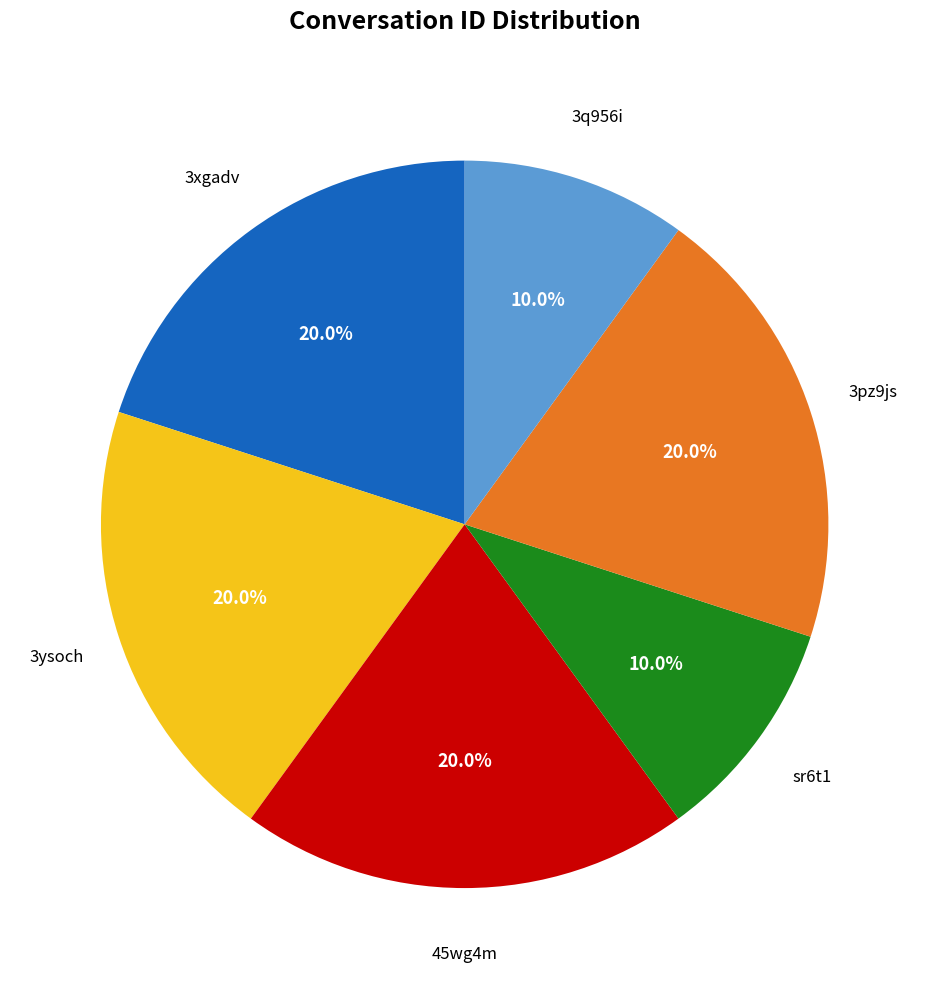

Is there a majority slice in this chart?

No